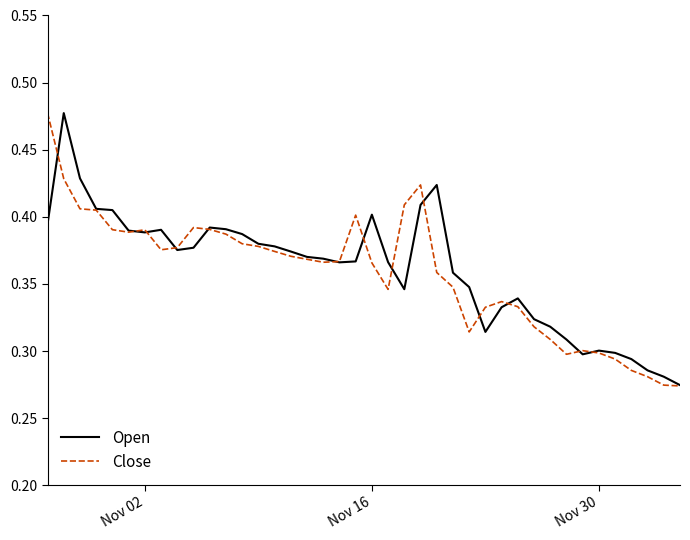

Which series has the largest total across all categories?

Open